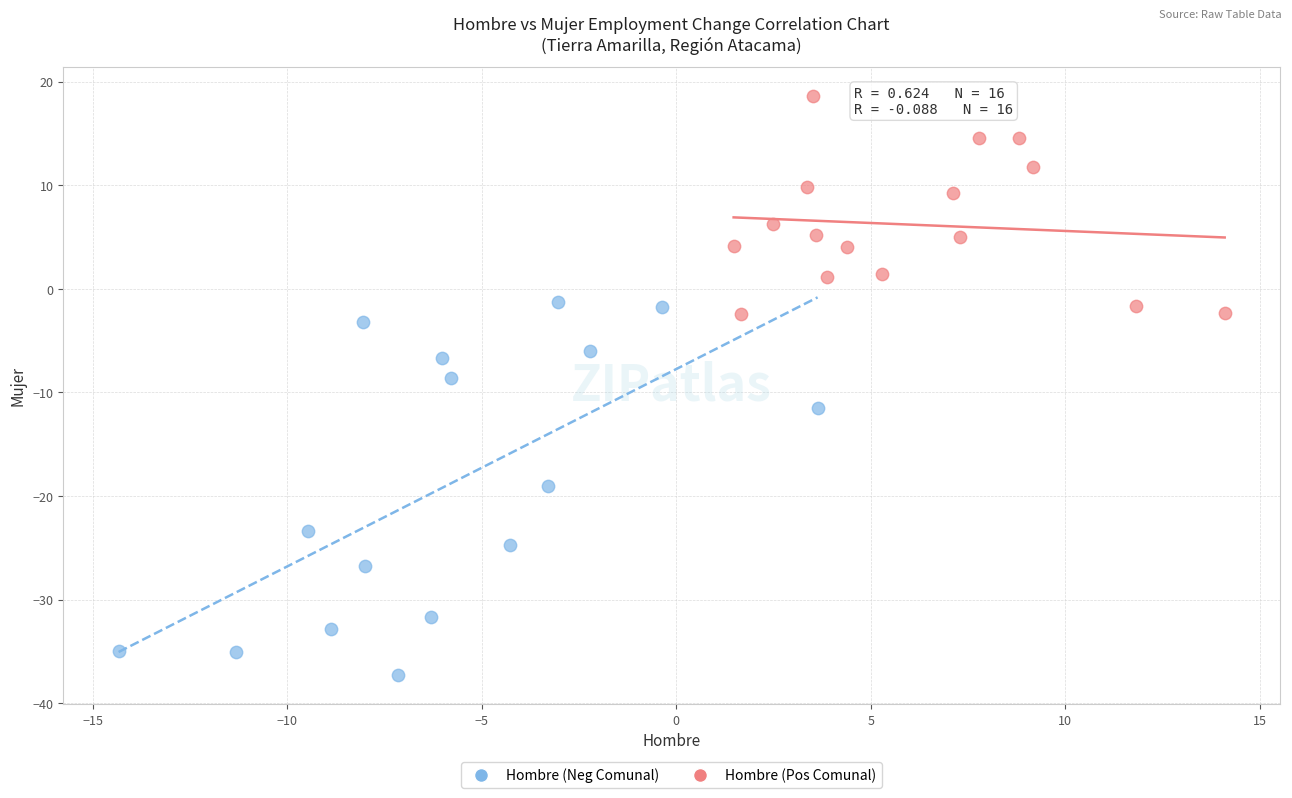

What are all the series names shown in the legend?

Hombre (Neg Comunal), Hombre (Pos Comunal)